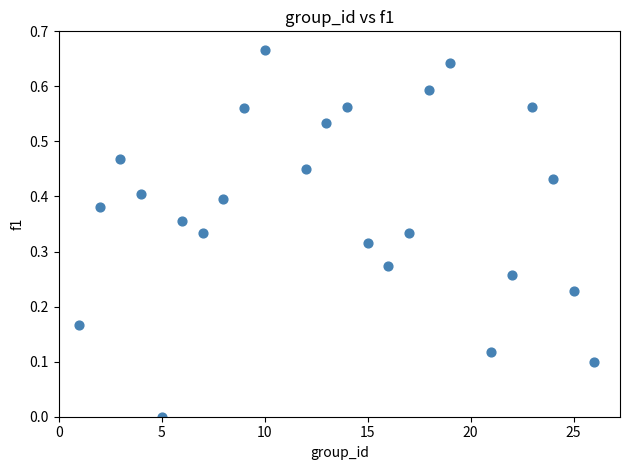

Count the number of points in this scatter plot.

24